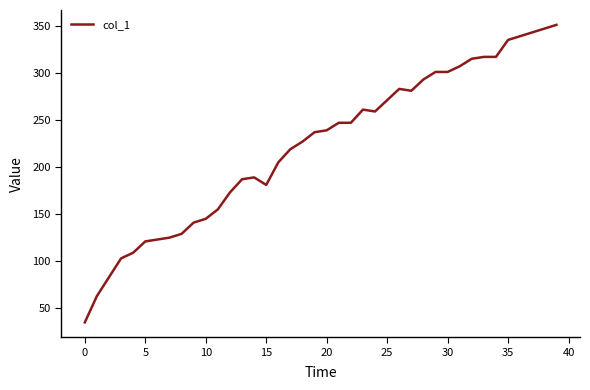

Is this an area chart (filled region under the line)?

No